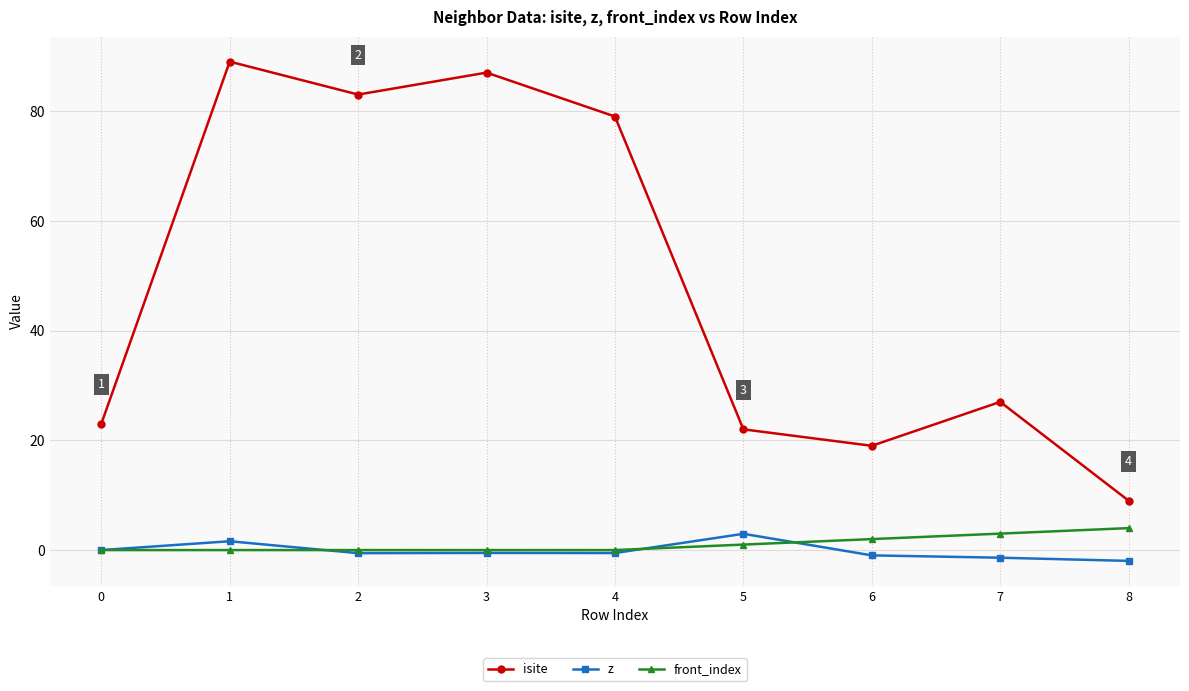

Is this an area chart (filled region under the line)?

No